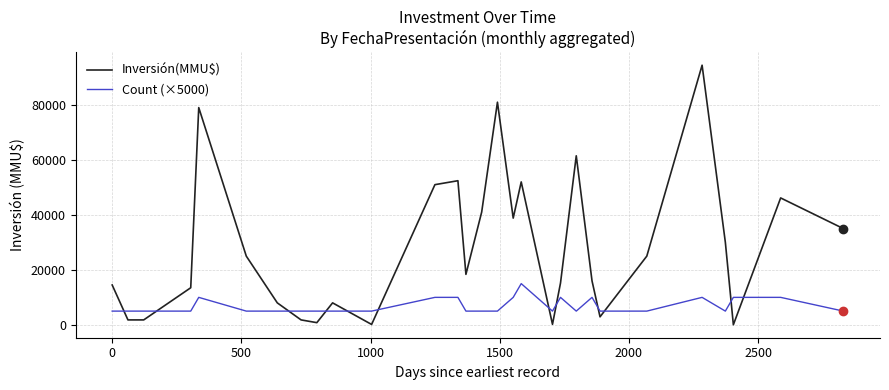

Which series ends up on top after the final intersection of Count (×5000) and Inversión(MMU$)?

Inversión(MMU$)